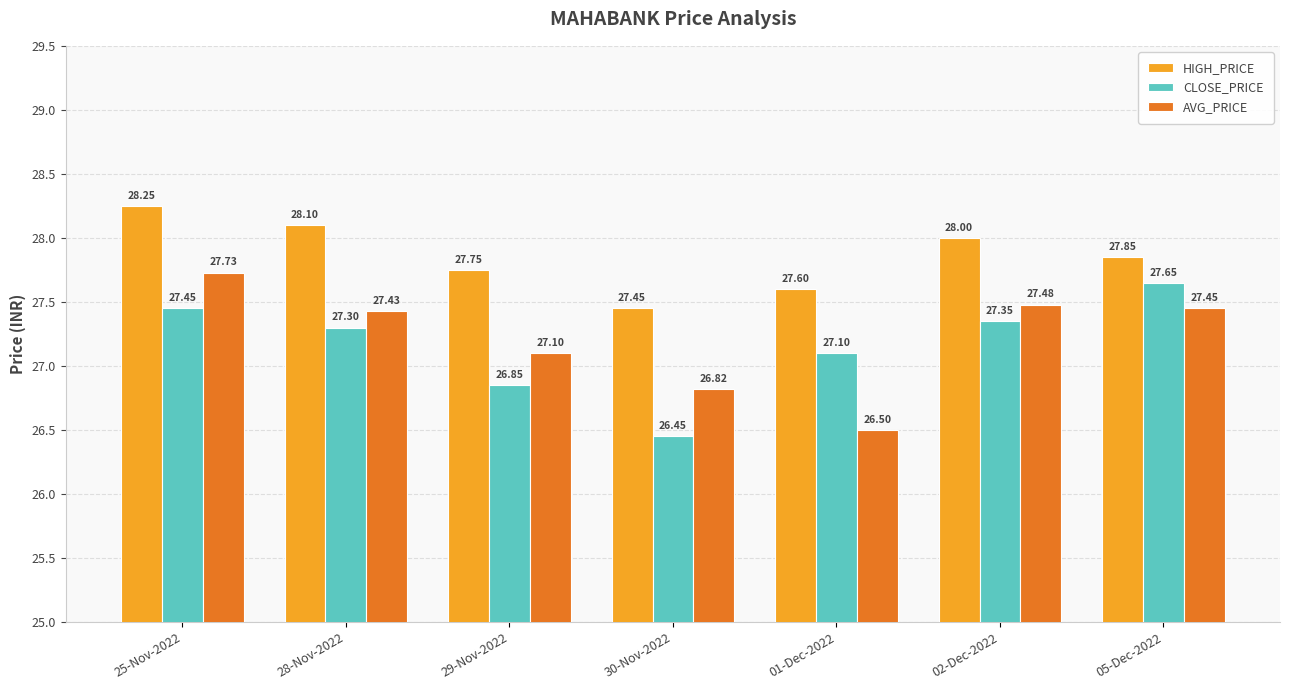

What are all the series names shown in the legend?

HIGH_PRICE, CLOSE_PRICE, AVG_PRICE